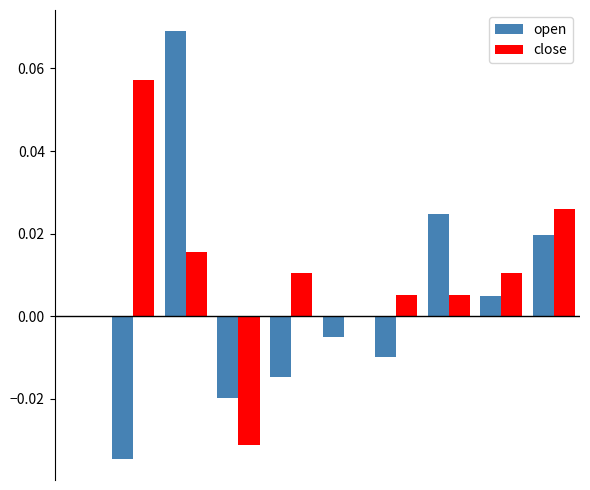

How many distinct data groups are displayed?

2